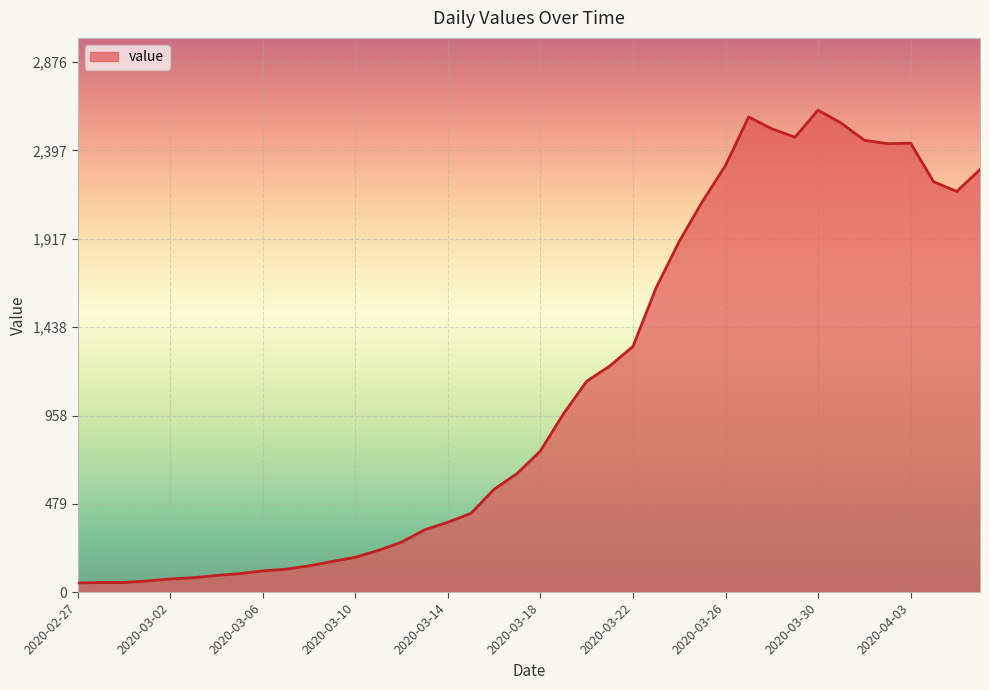

What is the difference between the maximum and minimum values?

2566